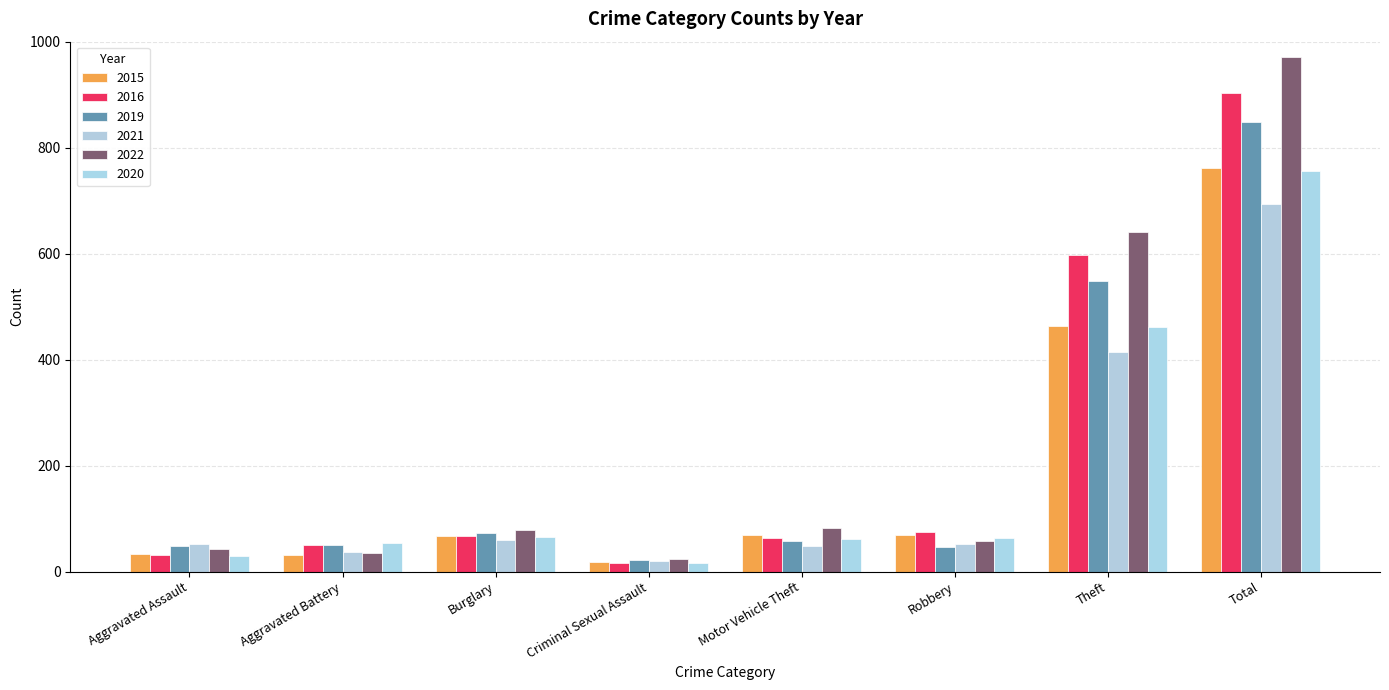

Are the bars horizontal?

No